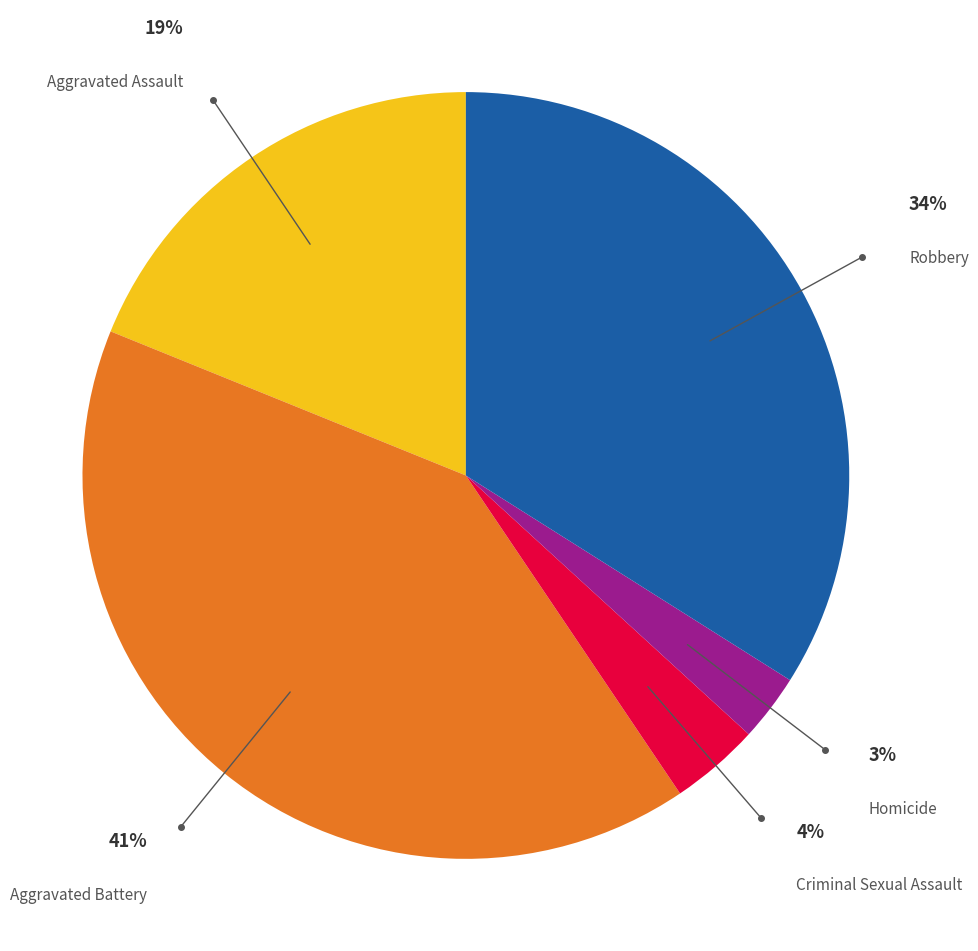

Do Aggravated Assault and Robbery together represent more than half of the pie?

Yes